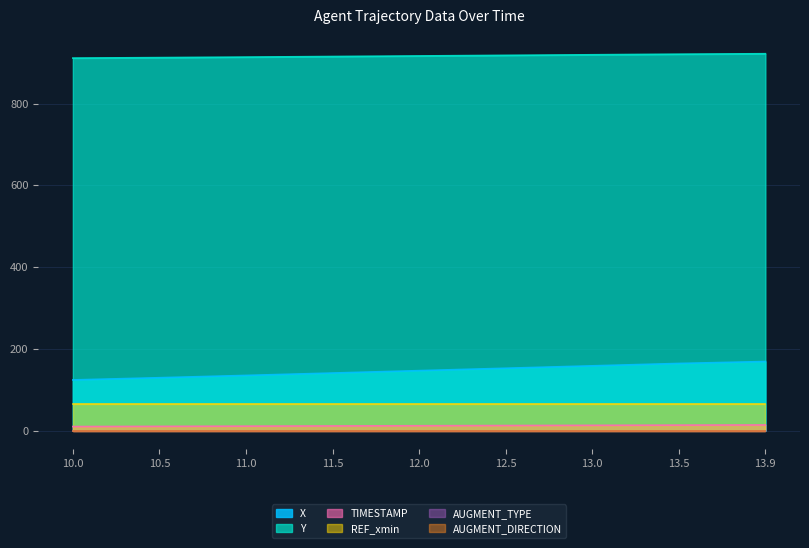

What is the label of the 9th point from the left?

13.9